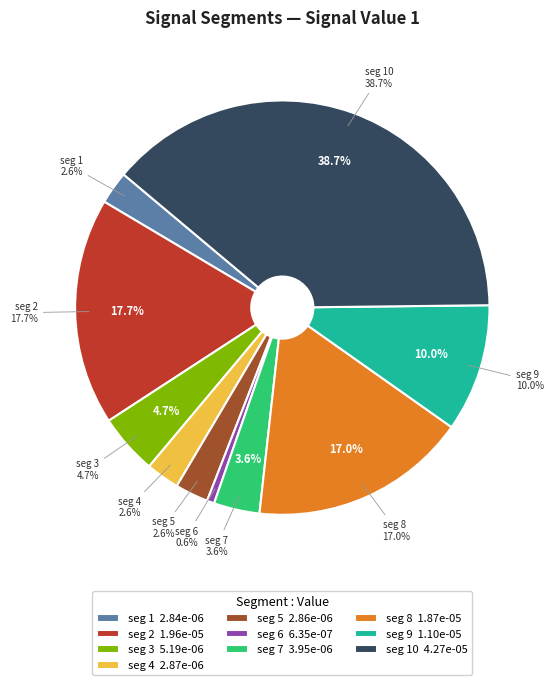

Does signal segment 6 account for over 50% of the chart?

No